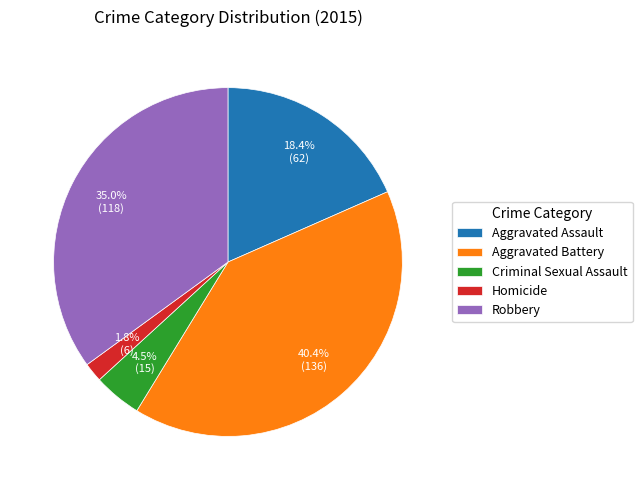

True or false: Aggravated Battery accounts for 30% of the total.

False